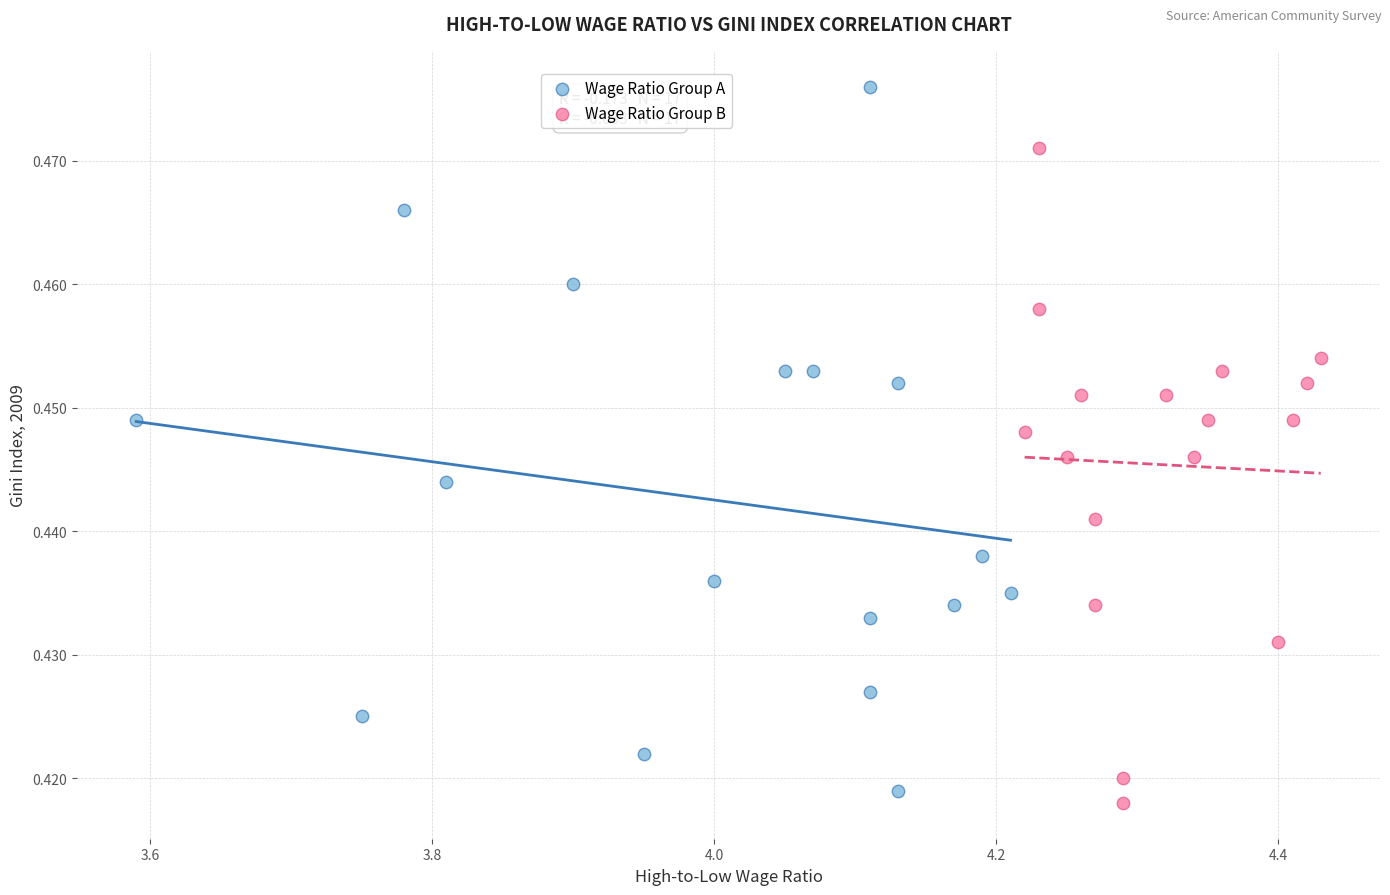

Which series contains the lowest Y value?

Wage Ratio Group B